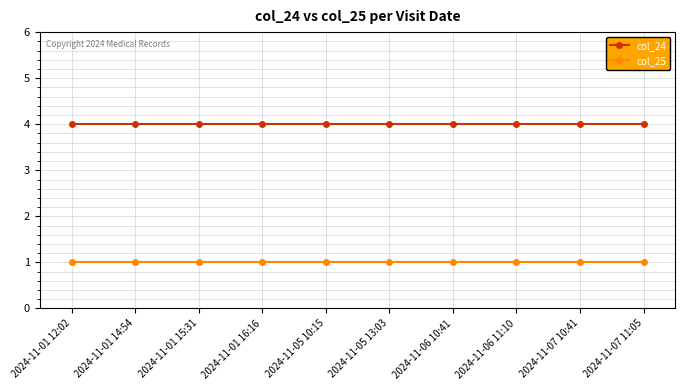

What is the difference between the highest and lowest values at 2024-11-01 15:31?

3